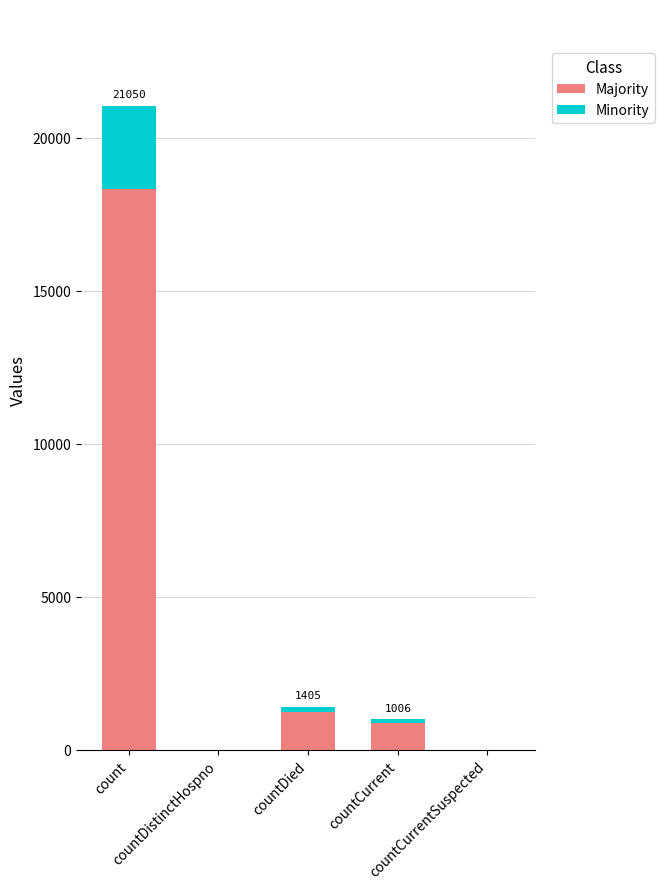

What is the highest value of the Majority series?

18313.5